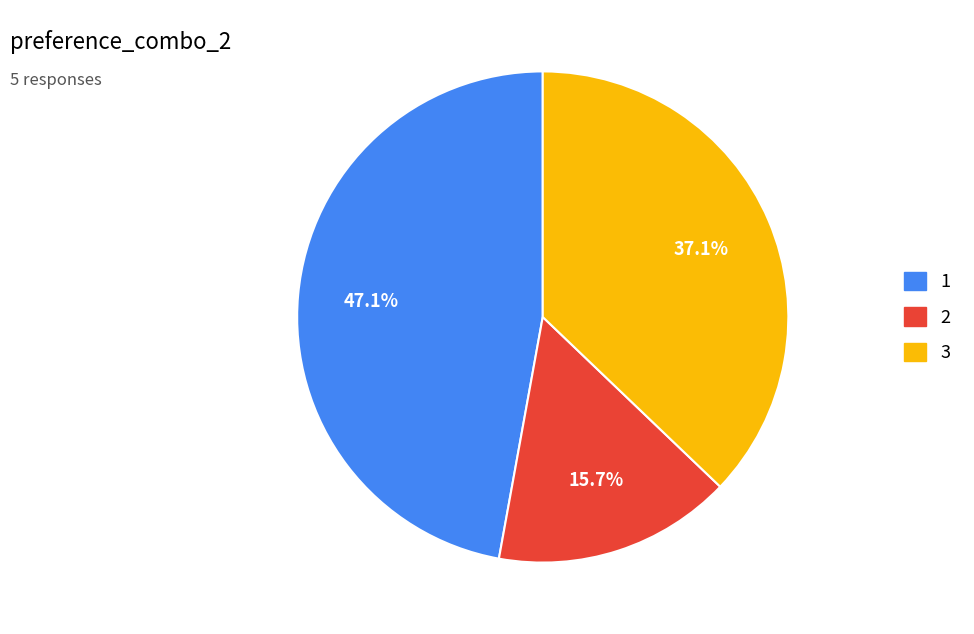

Does any single category account for the majority?

No